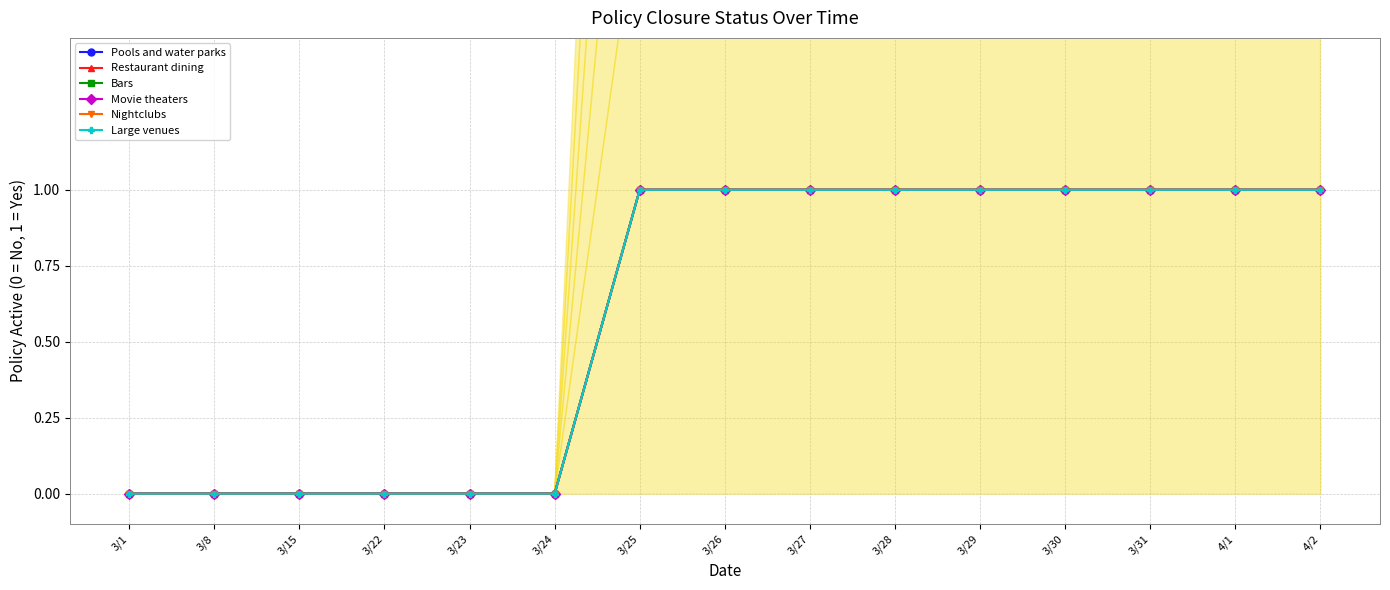

Reading right to left, list all the values displayed in this chart.

Pools and water parks: 4/2=1	4/1=1	3/31=1	3/30=1	3/29=1	3/28=1	3/27=1	3/26=1	3/25=1	3/24=0	3/23=0	3/22=0	3/15=0	3/8=0	3/1=0
Restaurant dining: 4/2=1	4/1=1	3/31=1	3/30=1	3/29=1	3/28=1	3/27=1	3/26=1	3/25=1	3/24=0	3/23=0	3/22=0	3/15=0	3/8=0	3/1=0
Bars: 4/2=1	4/1=1	3/31=1	3/30=1	3/29=1	3/28=1	3/27=1	3/26=1	3/25=1	3/24=0	3/23=0	3/22=0	3/15=0	3/8=0	3/1=0
Movie theaters: 4/2=1	4/1=1	3/31=1	3/30=1	3/29=1	3/28=1	3/27=1	3/26=1	3/25=1	3/24=0	3/23=0	3/22=0	3/15=0	3/8=0	3/1=0
Nightclubs: 4/2=1	4/1=1	3/31=1	3/30=1	3/29=1	3/28=1	3/27=1	3/26=1	3/25=1	3/24=0	3/23=0	3/22=0	3/15=0	3/8=0	3/1=0
Large venues: 4/2=1	4/1=1	3/31=1	3/30=1	3/29=1	3/28=1	3/27=1	3/26=1	3/25=1	3/24=0	3/23=0	3/22=0	3/15=0	3/8=0	3/1=0